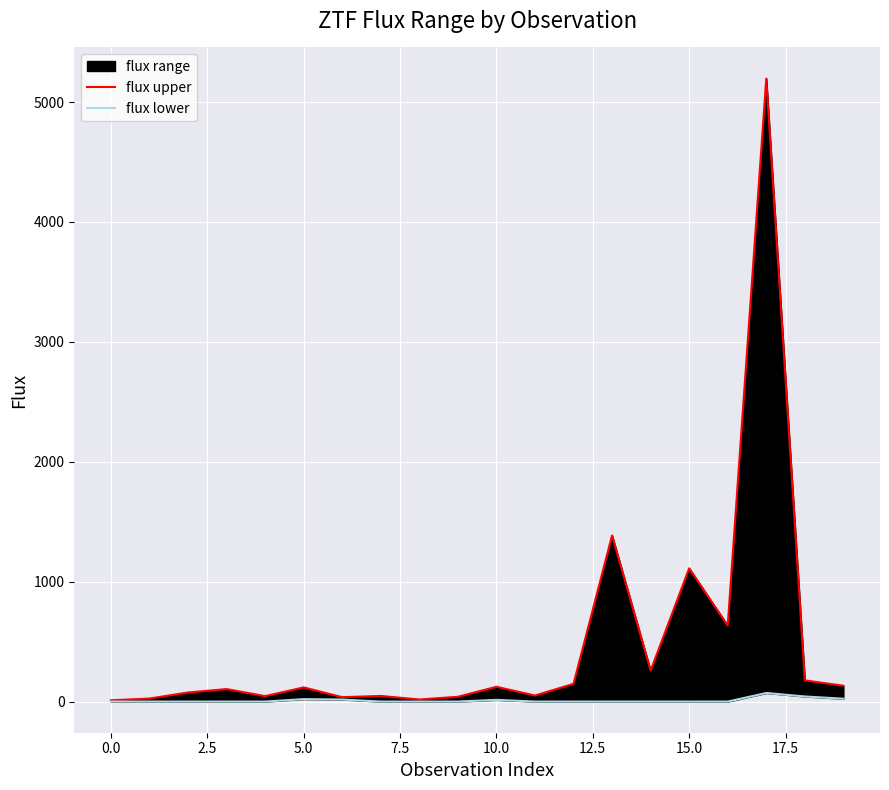

What is the total value across all series at 19?

155.9